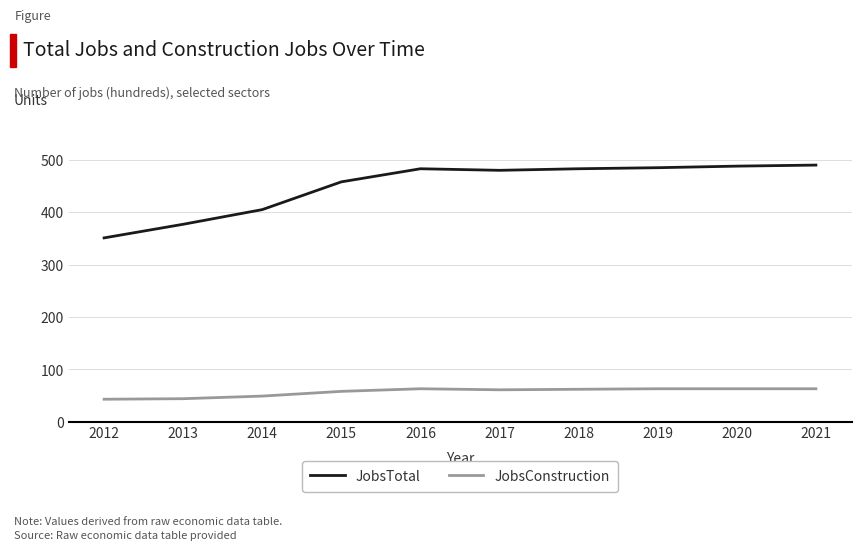

Which series has the largest range (max minus min)?

JobsTotal